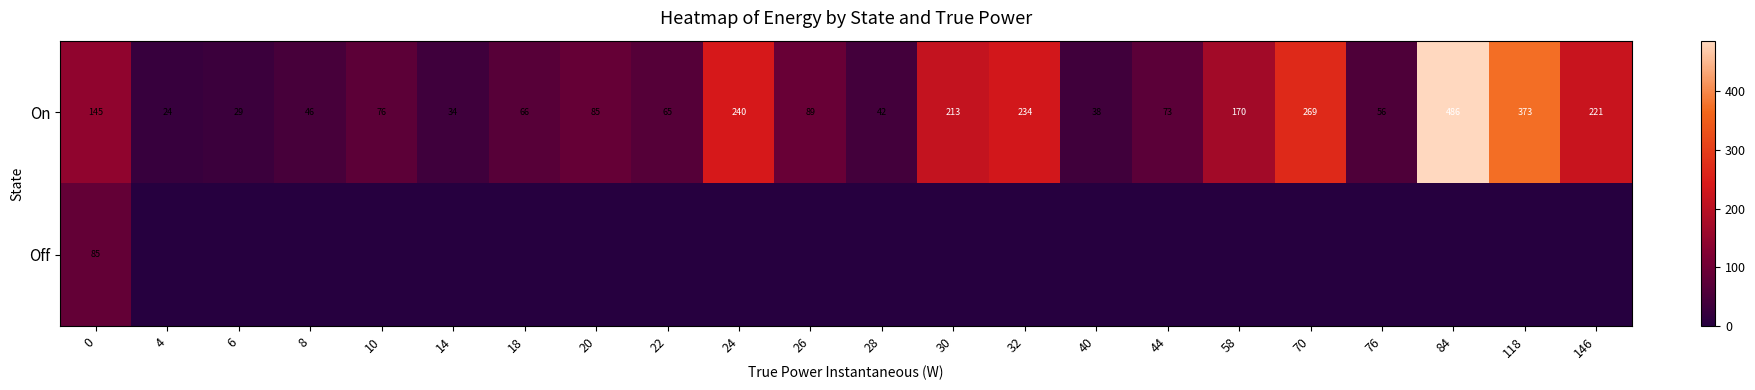

At which category does the chart reach its peak across all series?

84